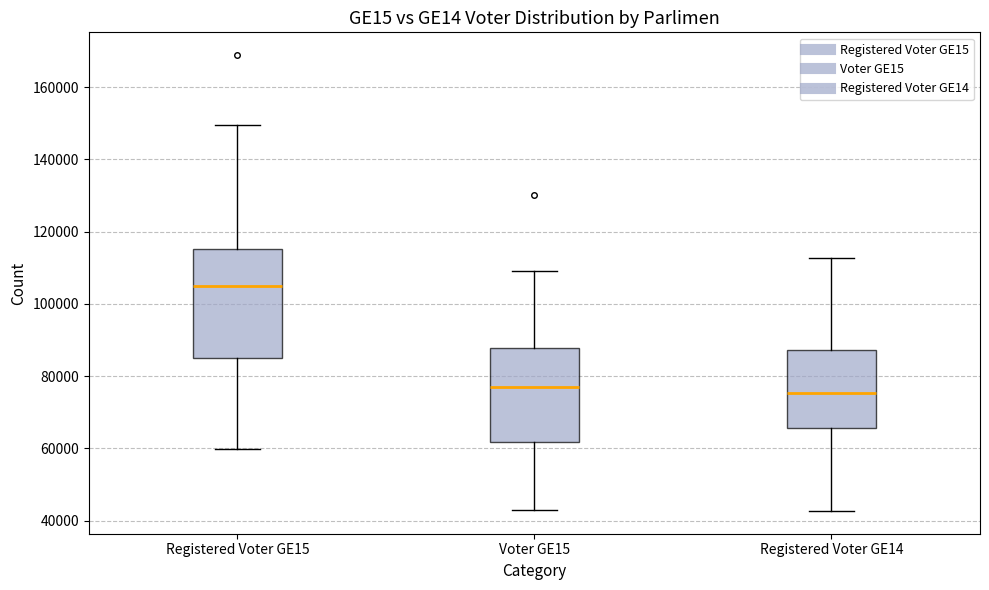

Comparing the boxes themselves (not the whiskers), which one is the tallest?

Registered Voter GE15